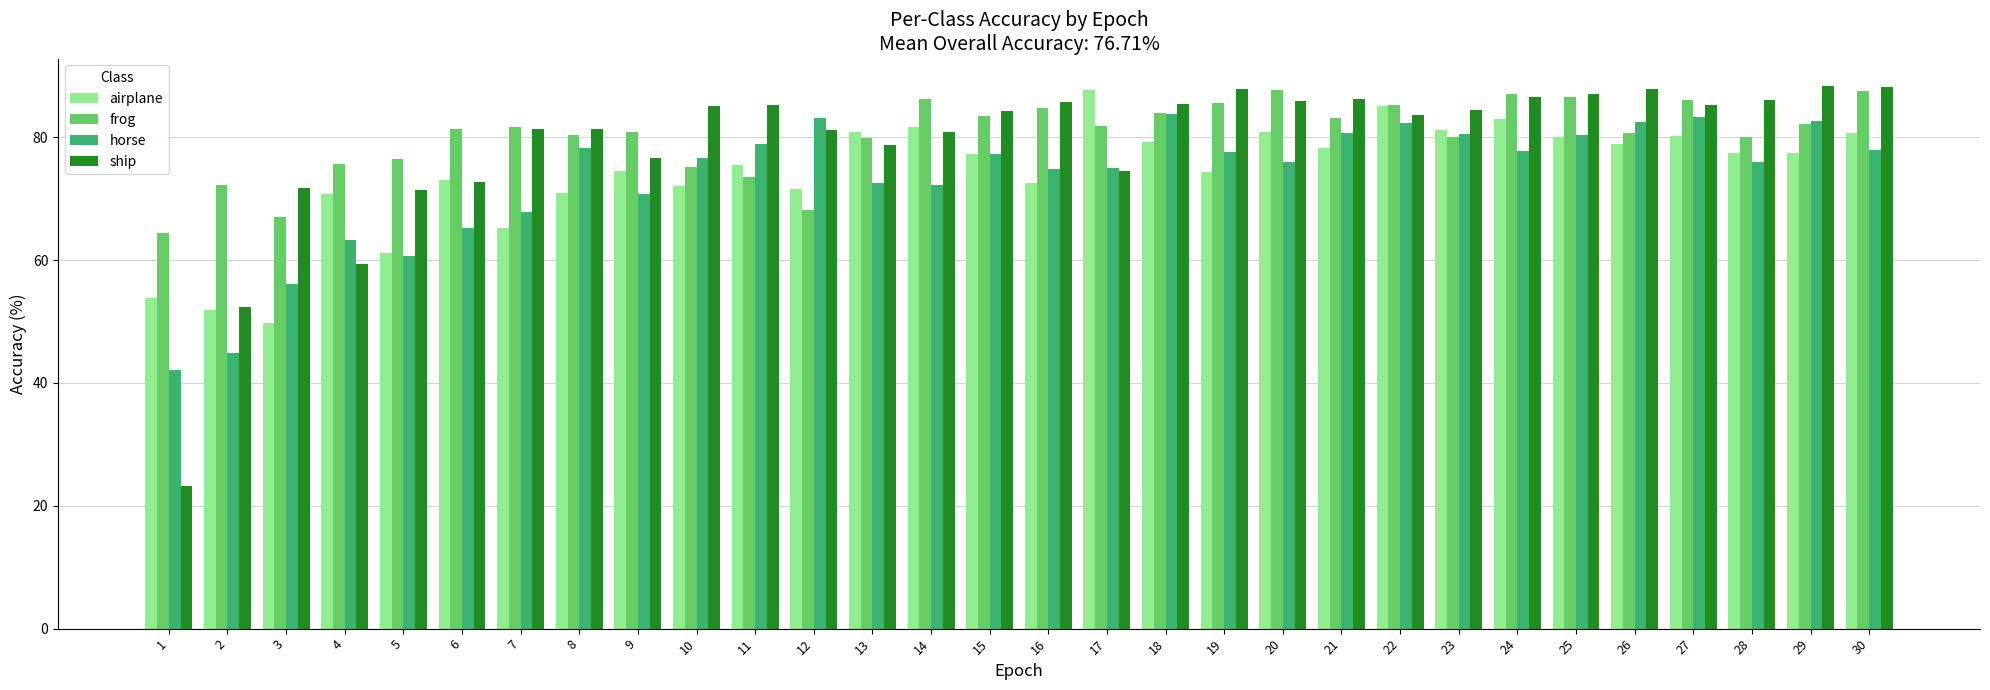

What is the value of the frog bar at the 12th from the left?

68.2